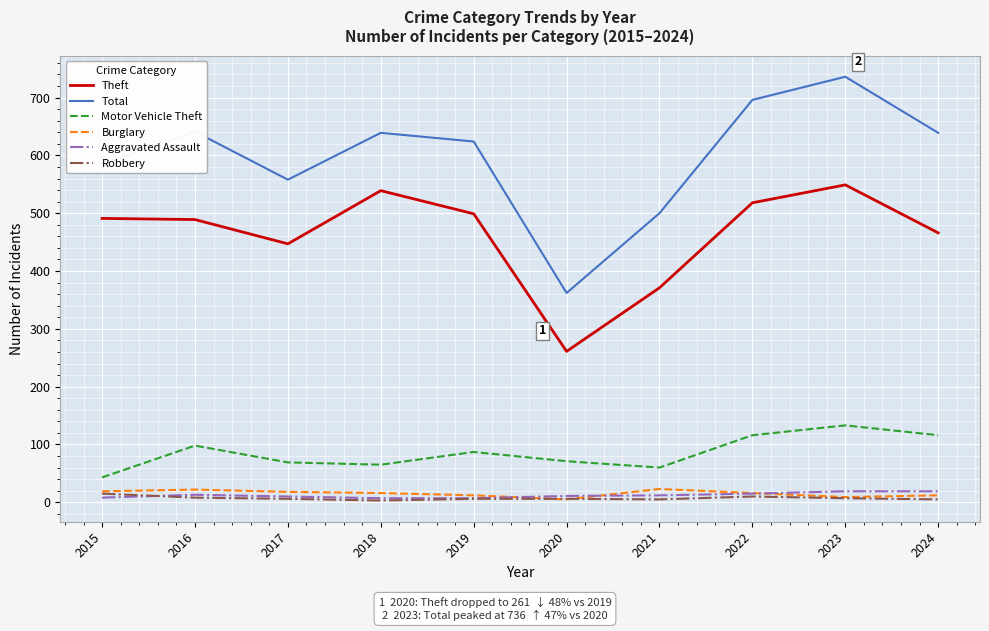

At which label does Theft reach its peak?

2023